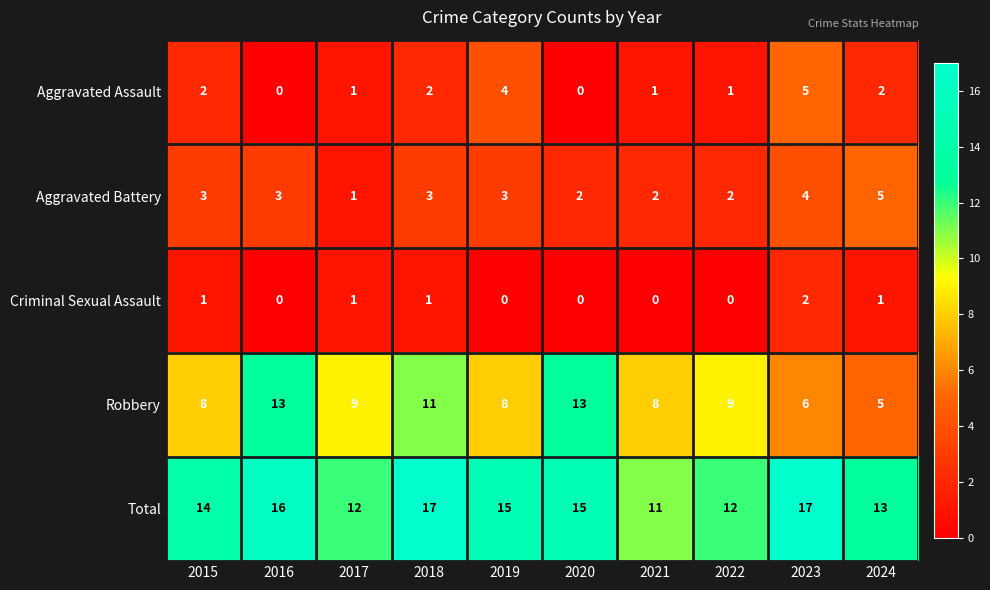

At how many categories does at least one series exceed 0?

10